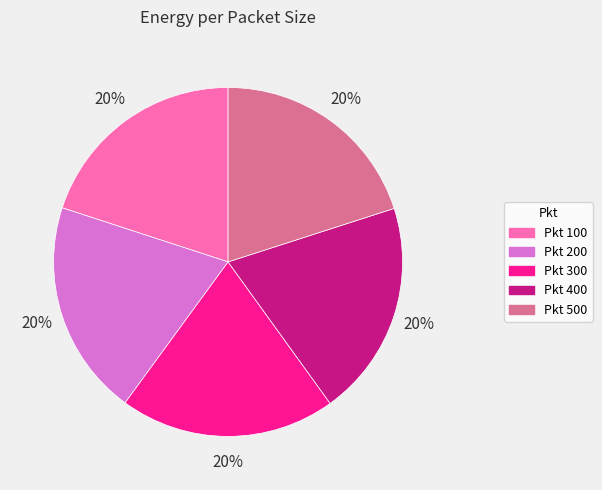

How many slices are in this pie chart?

5